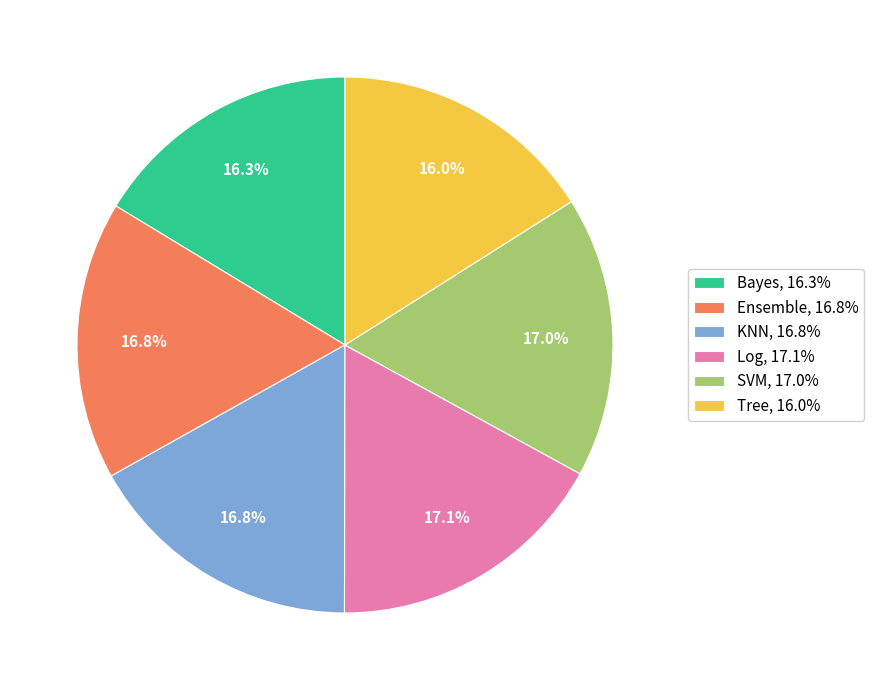

Is SVM the majority of the pie?

No